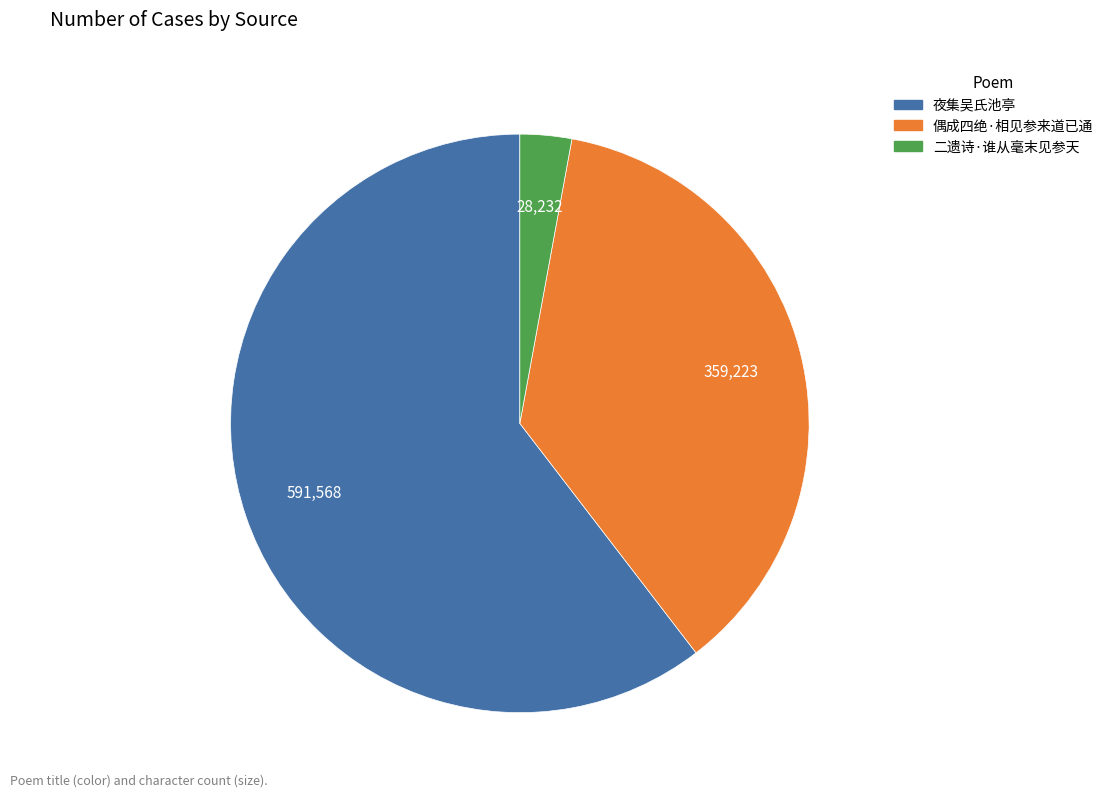

Is there a majority slice in this chart?

Yes